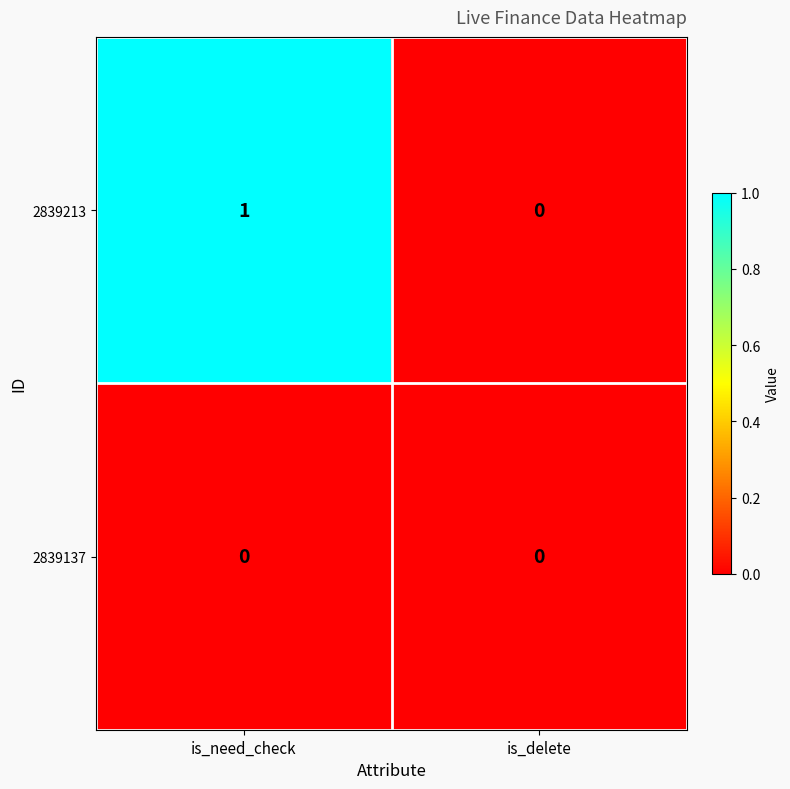

List the series in order of their peak value, lowest first.

2839137, 2839213